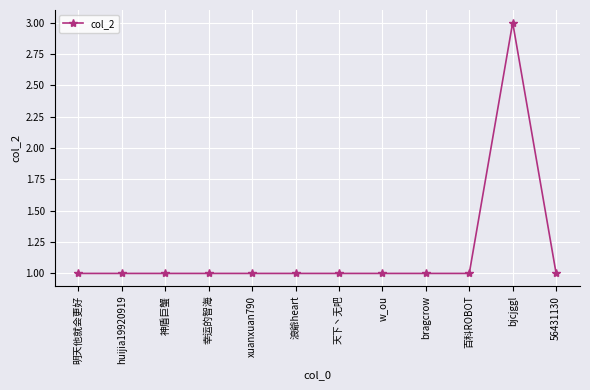

How many series are shown in this chart?

1